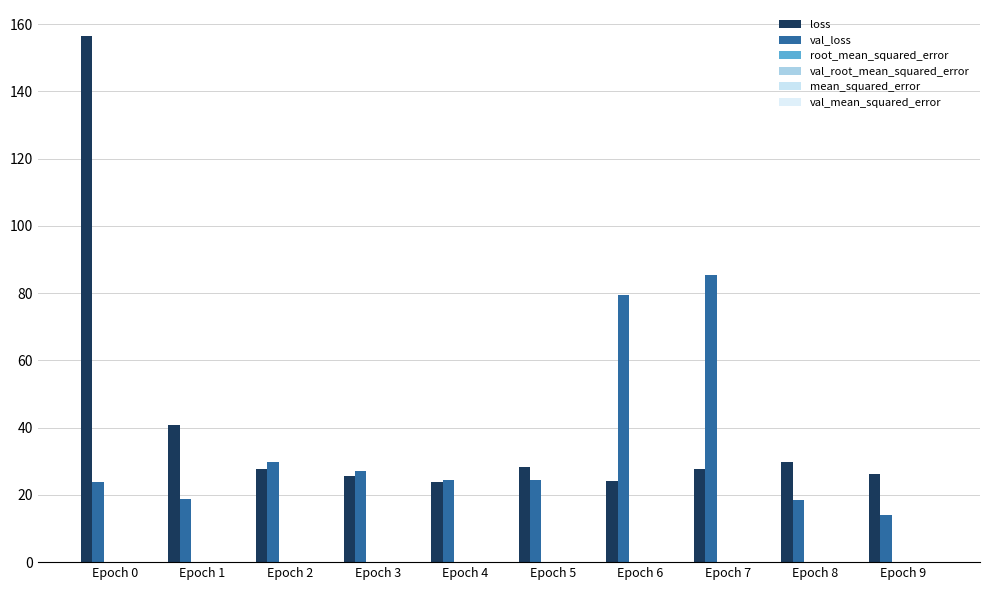

How many data points does each series have?

10